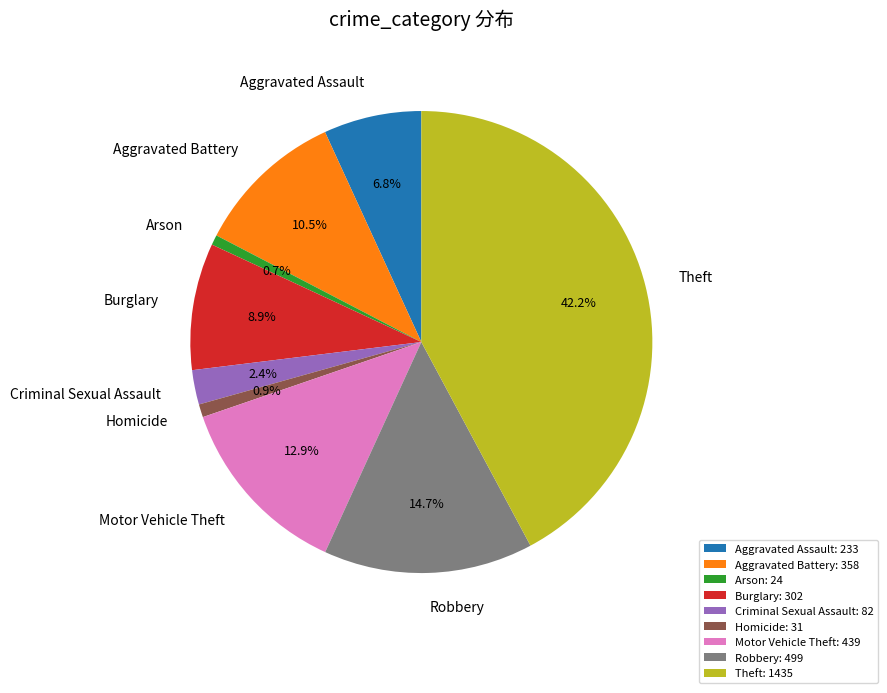

To the nearest percent, what is the difference between the Aggravated Battery and Criminal Sexual Assault slice percentages?

8%